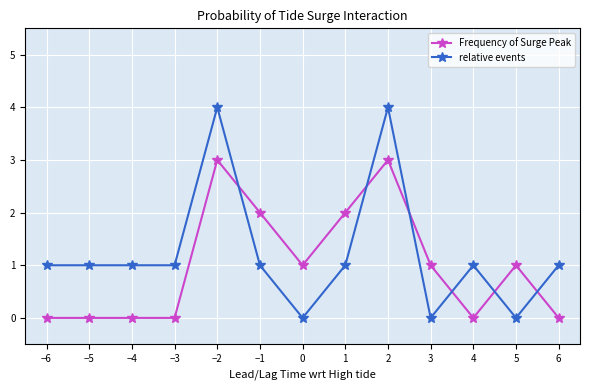

Which series changed the most between −5 and −1?

Frequency of Surge Peak